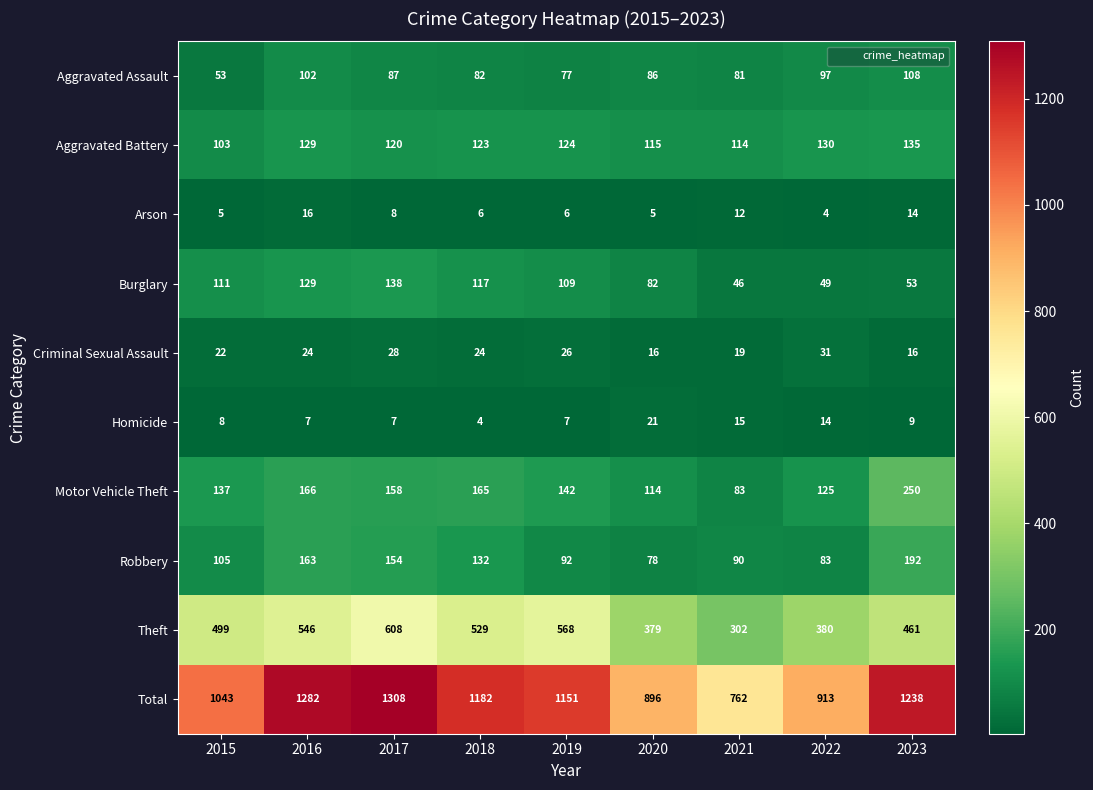

The value of Burglary at 2023 is 31. True or false?

False